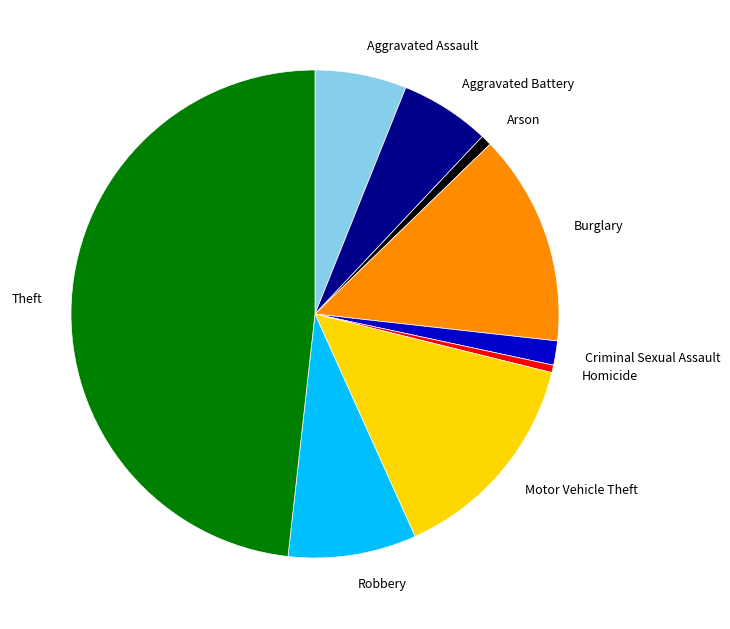

Does Aggravated Battery represent more than half of the total?

No